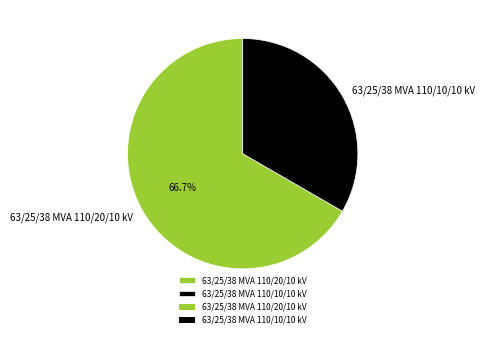

How many segments does this pie chart have?

2